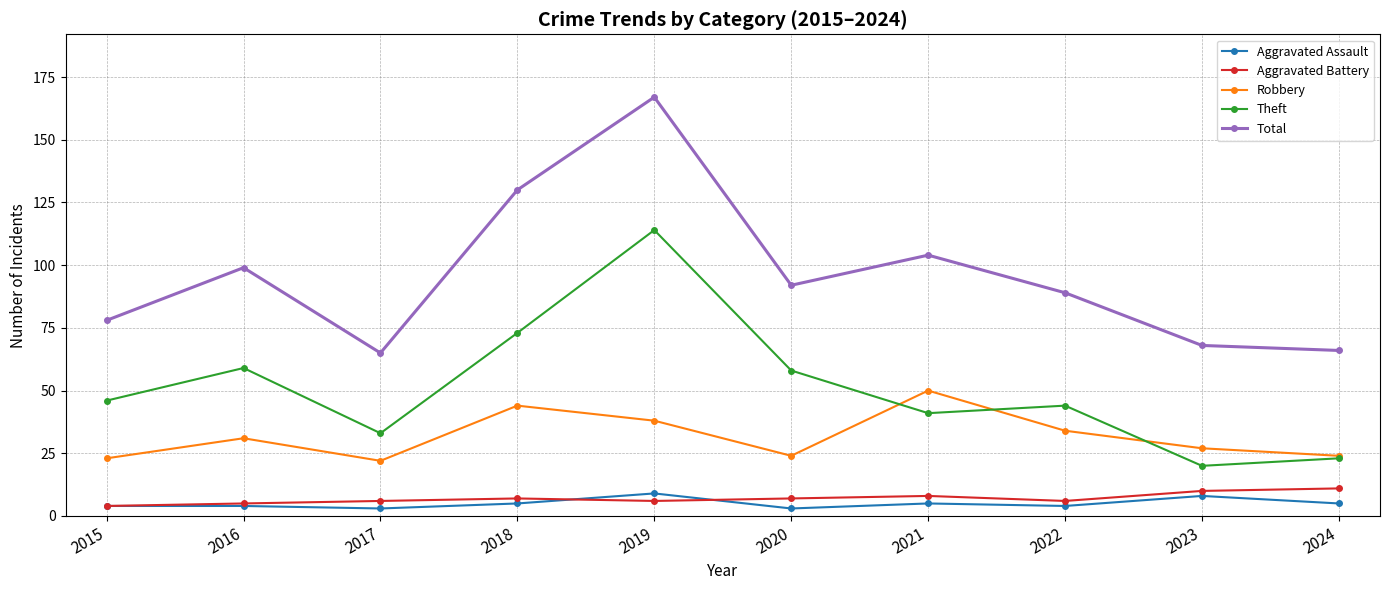

Which series has the largest range (max minus min)?

Total